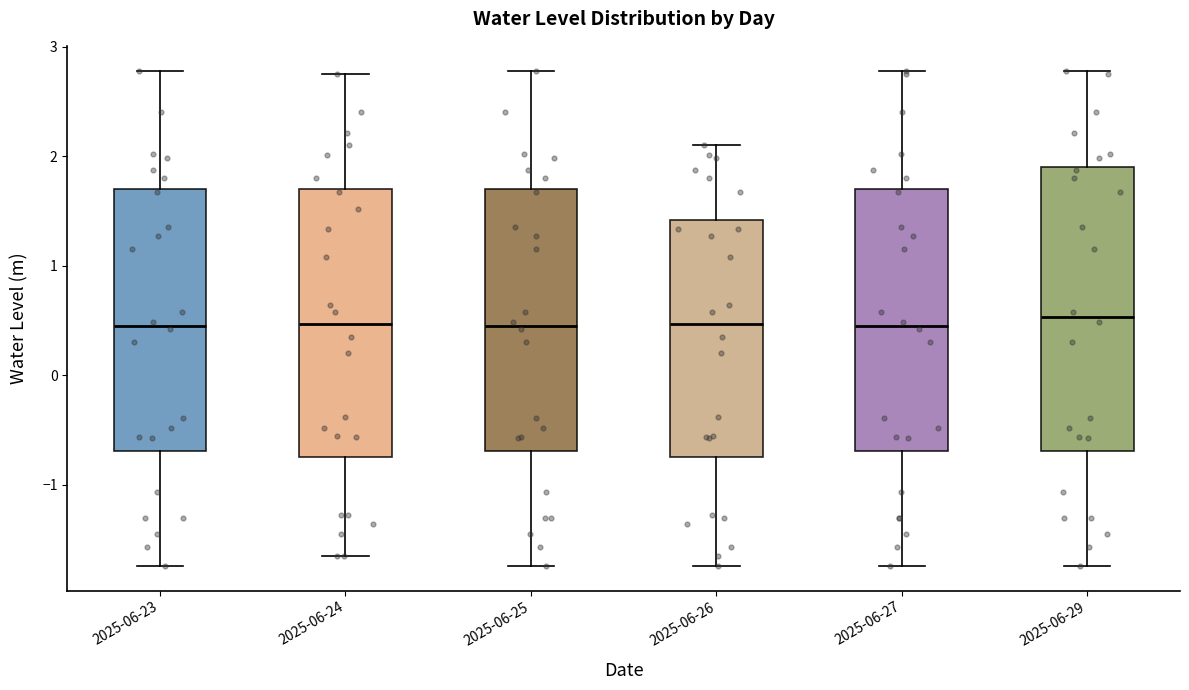

Comparing the boxes themselves (not the whiskers), which one is the tallest?

2025-06-29